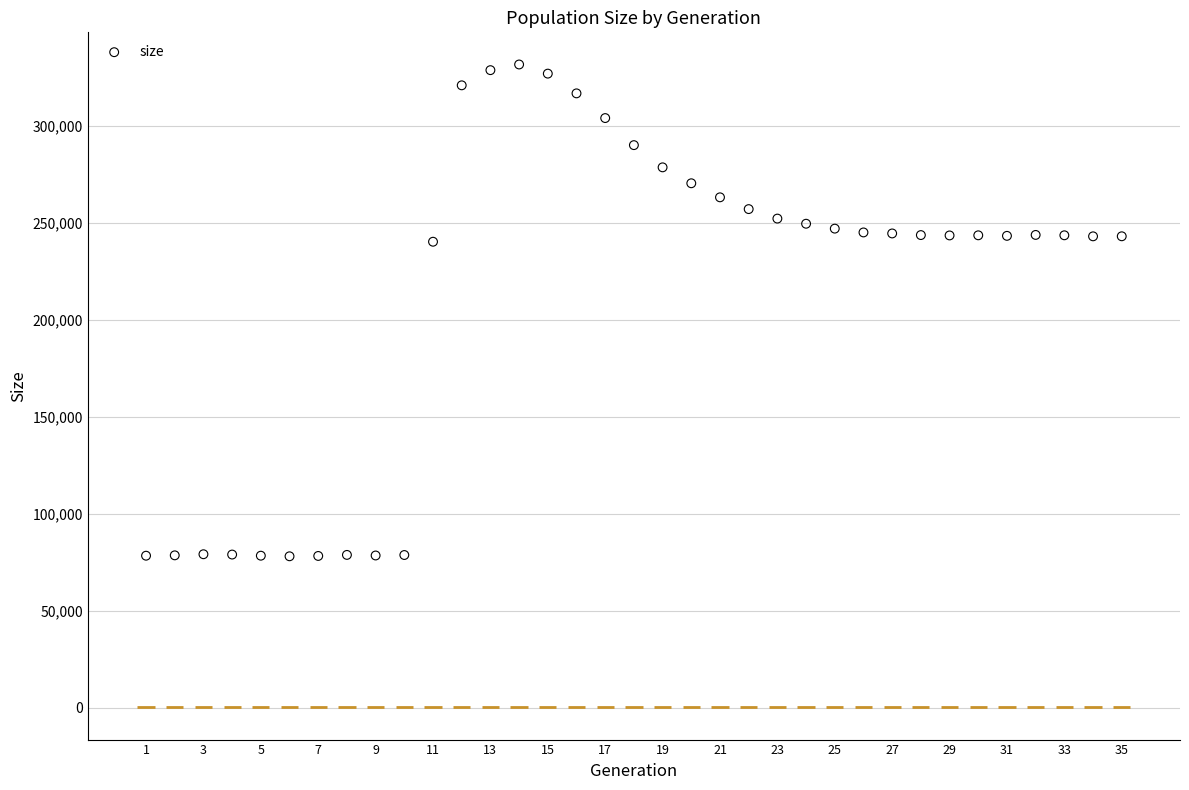

What is the range of X values (max minus min)?

34